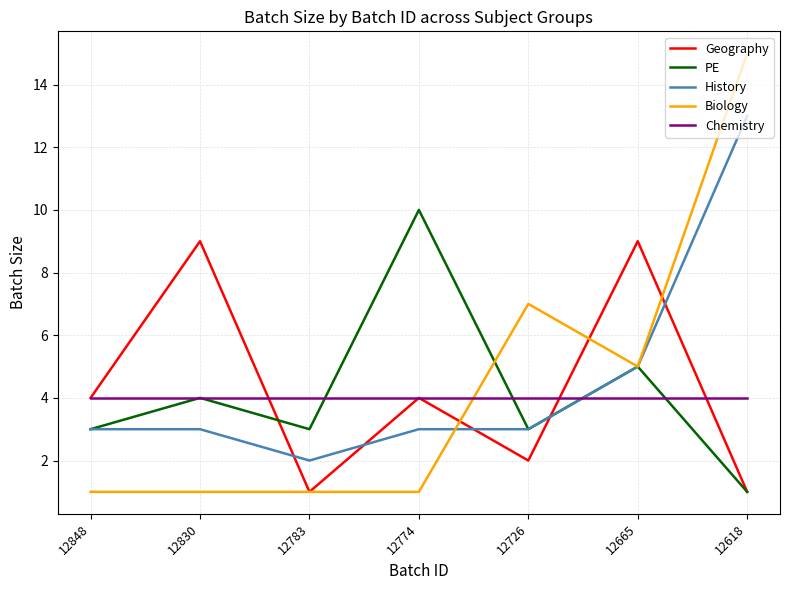

What is the minimum value shown in the chart?

1